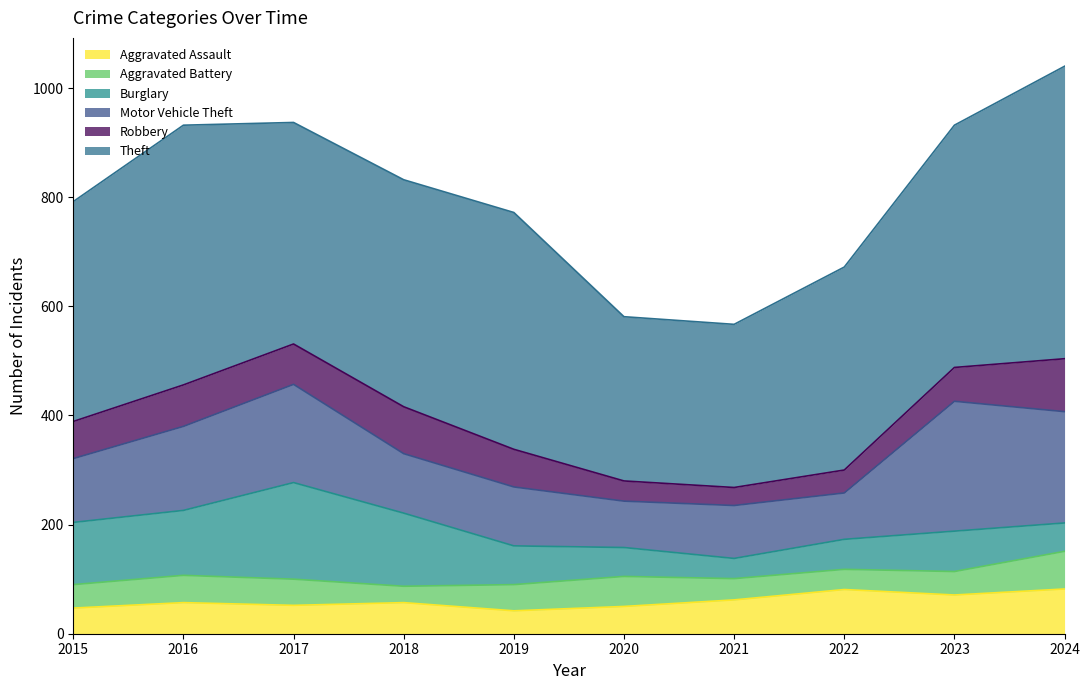

True or false: Aggravated Battery has more than 0 points higher than both neighbors.

True